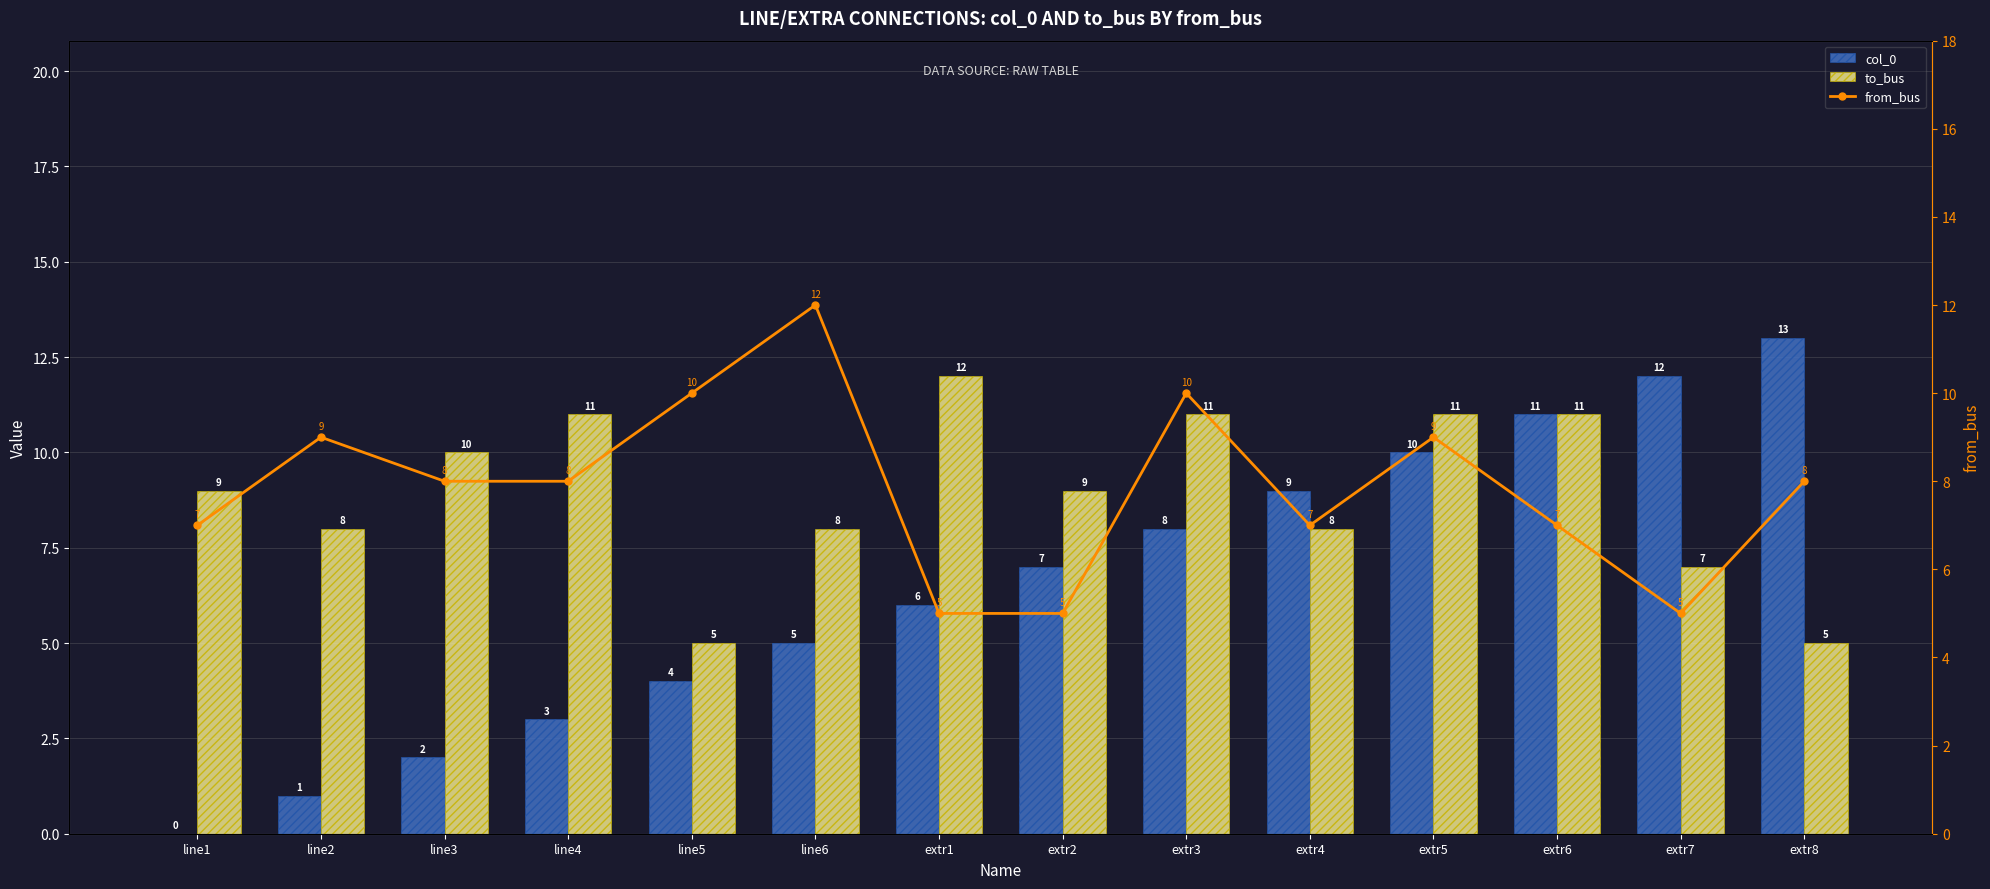

Rank the categories by from_bus value from highest to lowest.

line6, line5, extr3, line2, extr5, line3, line4, extr8, line1, extr4, extr6, extr1, extr2, extr7